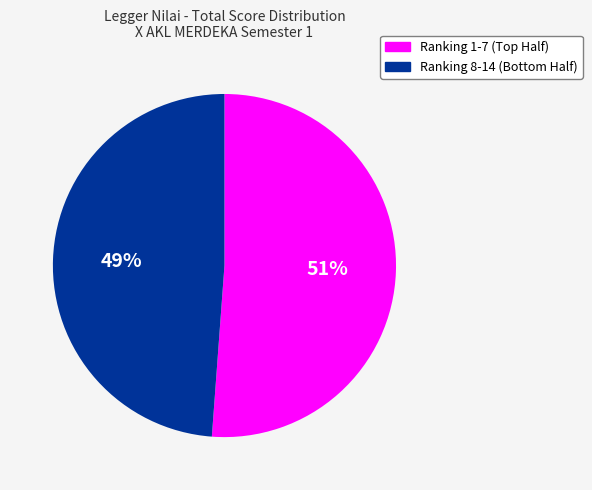

Does any single category account for the majority?

Yes